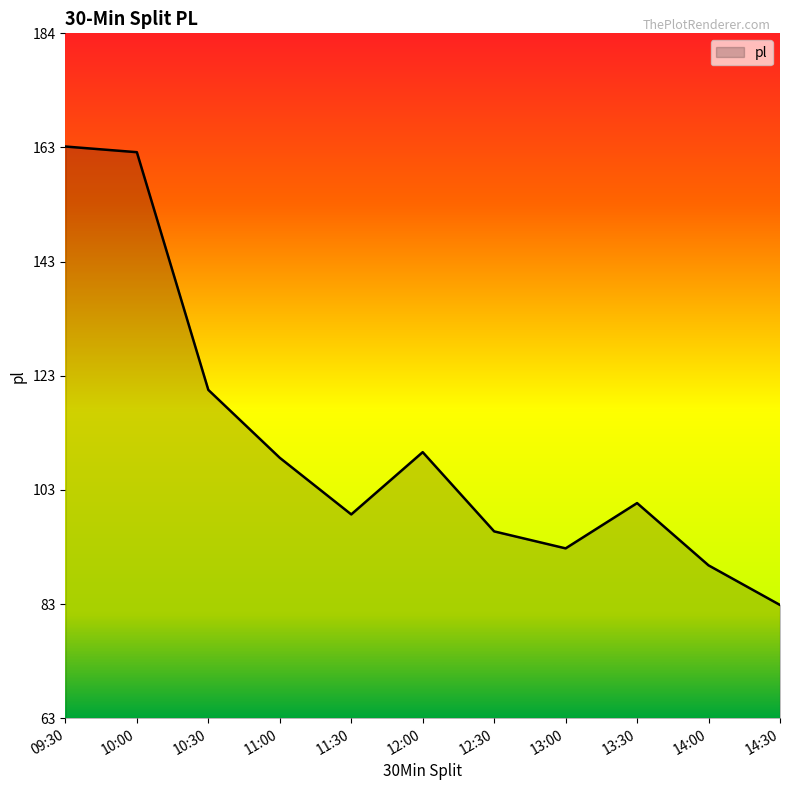

What is the difference between the values at 10:00 and 11:30?

64